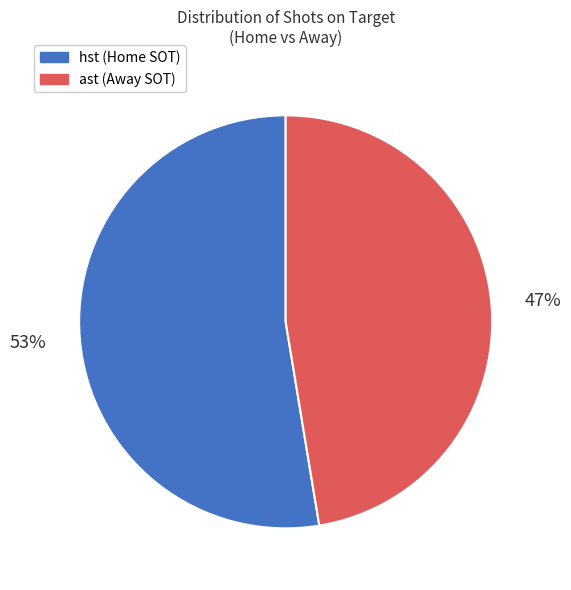

What is the smallest slice in the pie chart?

ast (Away SOT)